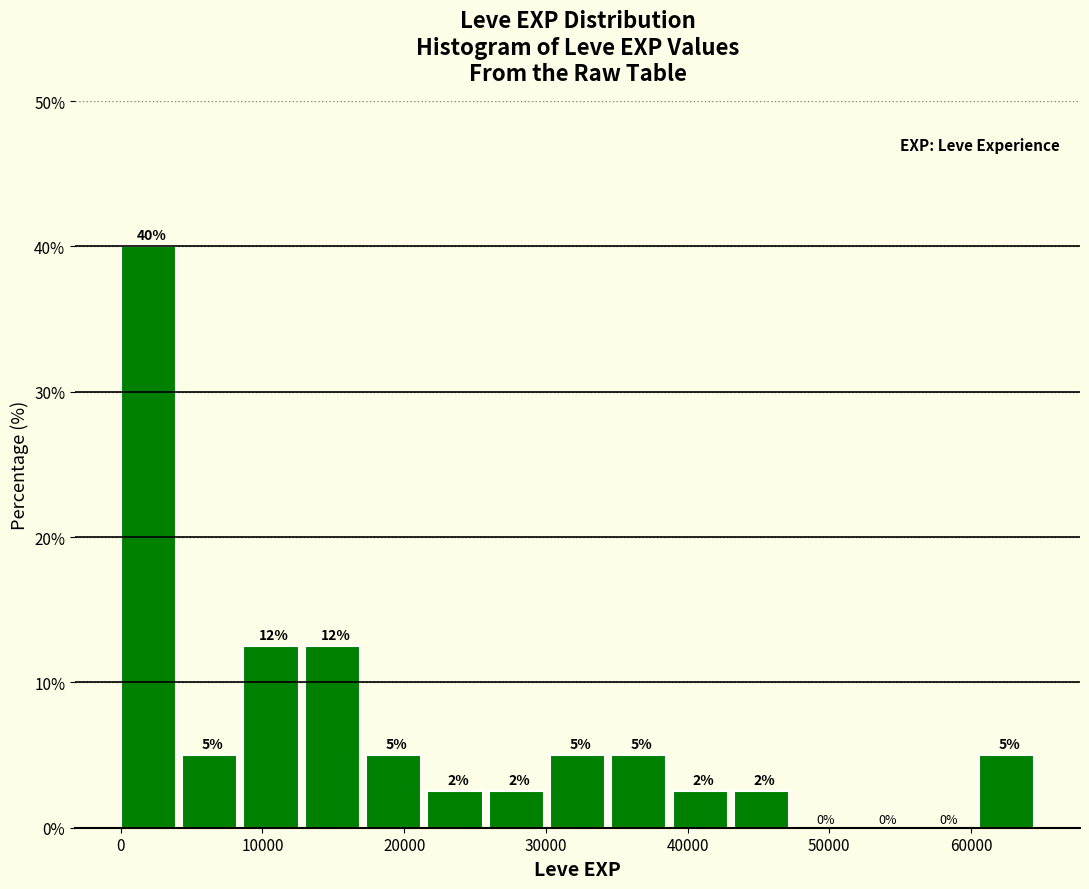

Over which range of the x-axis is the bar tallest?

0 to 4000